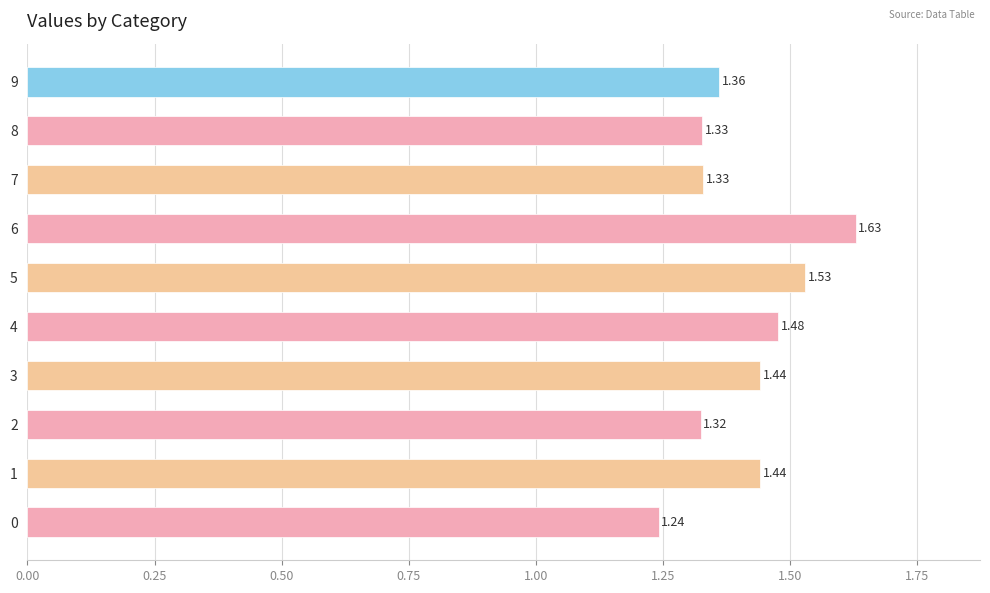

What is the difference between the values at 6 and 8?

0.3